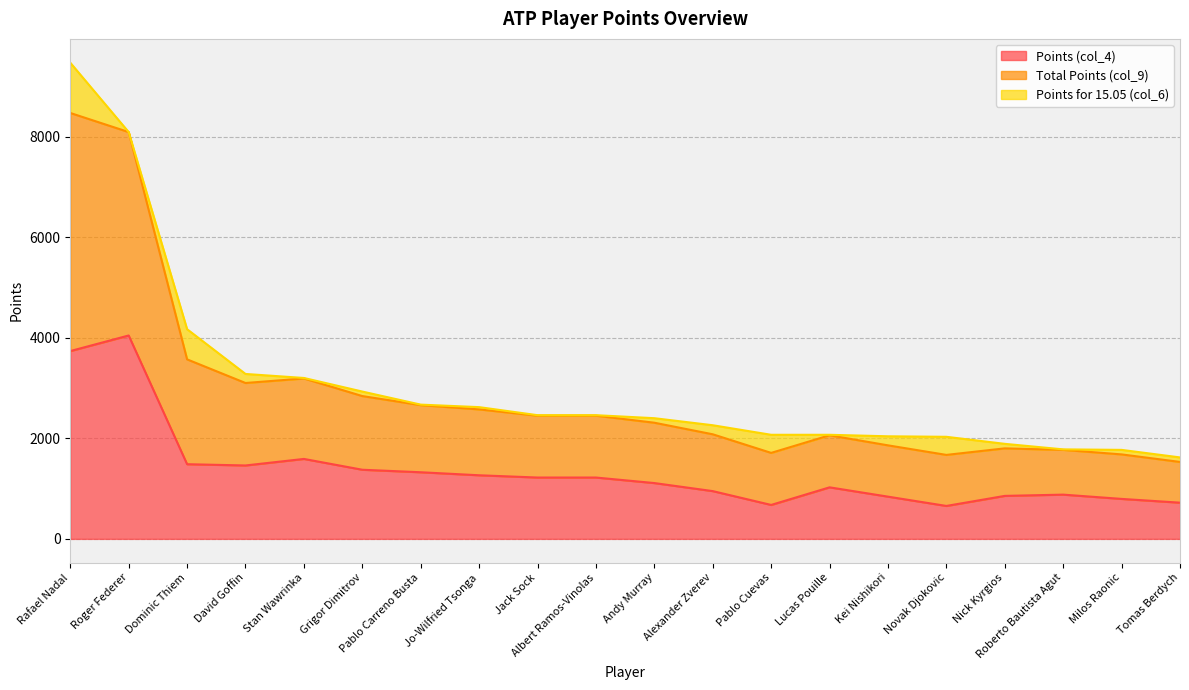

At which category is the sum across all series the highest?

Rafael Nadal